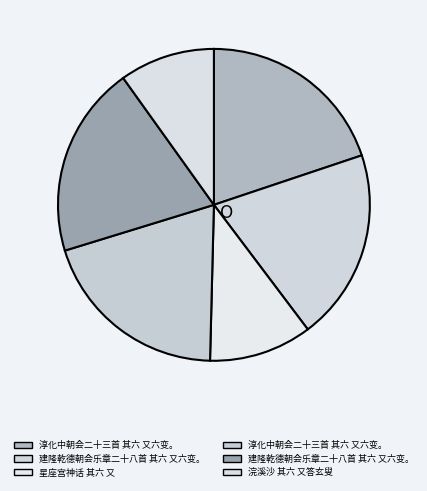

How many slices are in this pie chart?

6